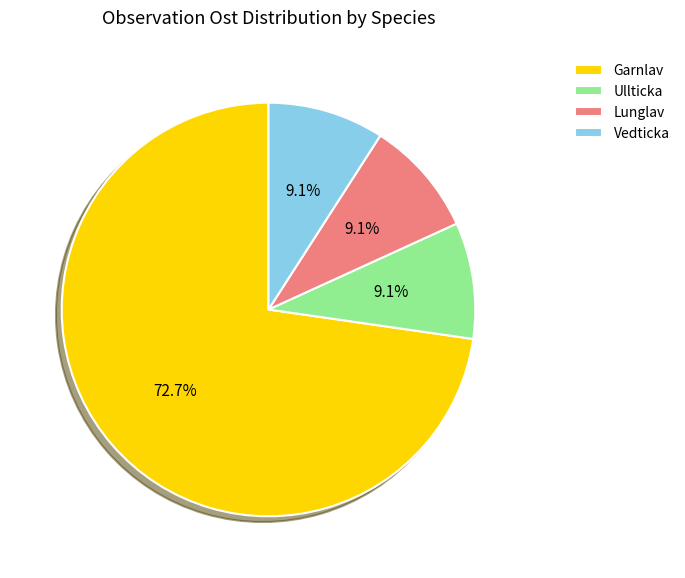

What percentage do Ullticka and Garnlav together represent?

81.8%